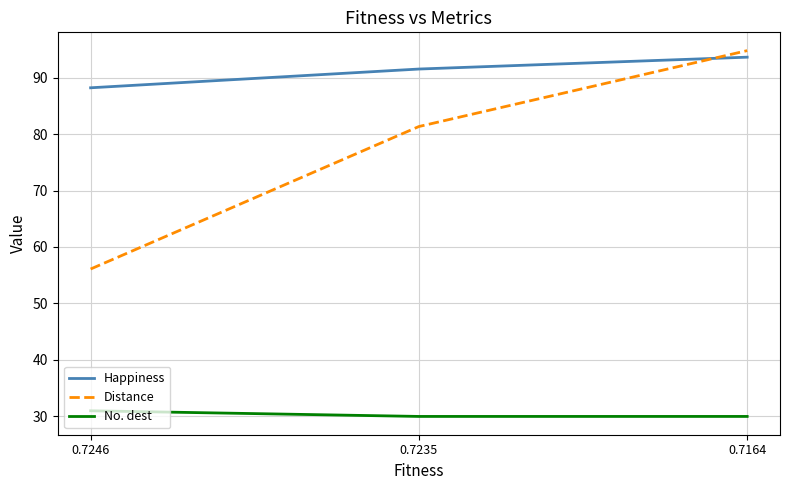

At which category is the sum across all series the highest?

0.7164